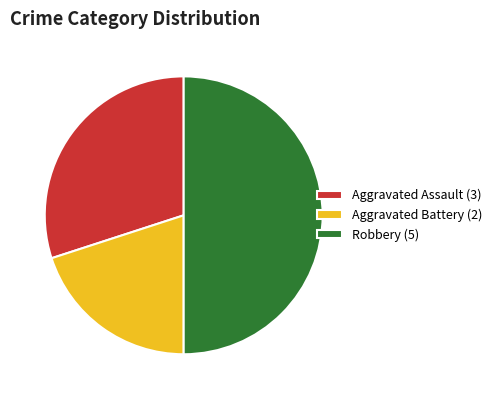

Combined, do Aggravated Assault (3) and Robbery (5) account for over 50%?

Yes